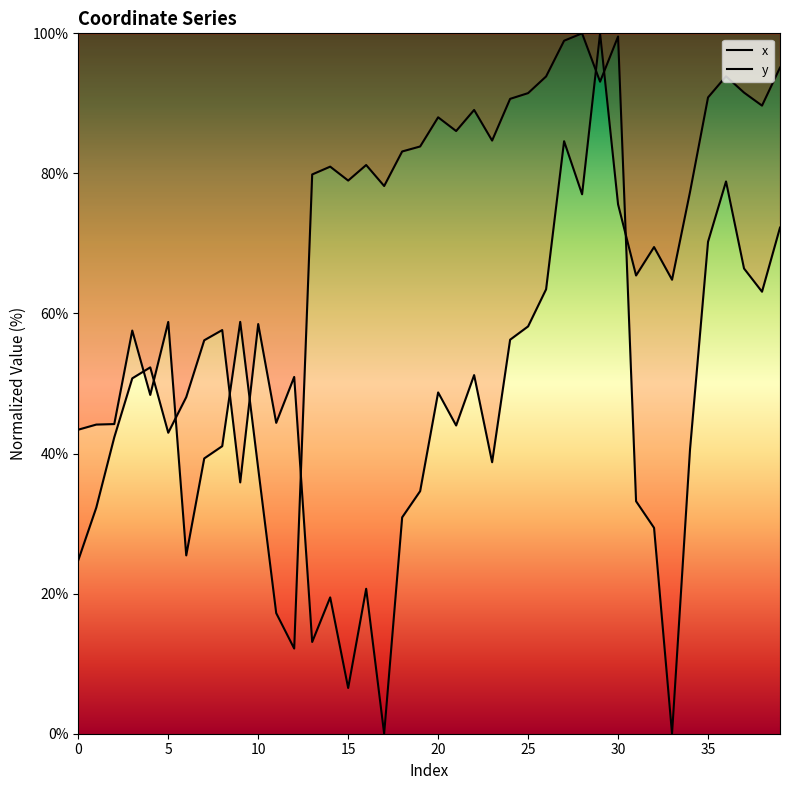

How many intersections are there between x and y?

9